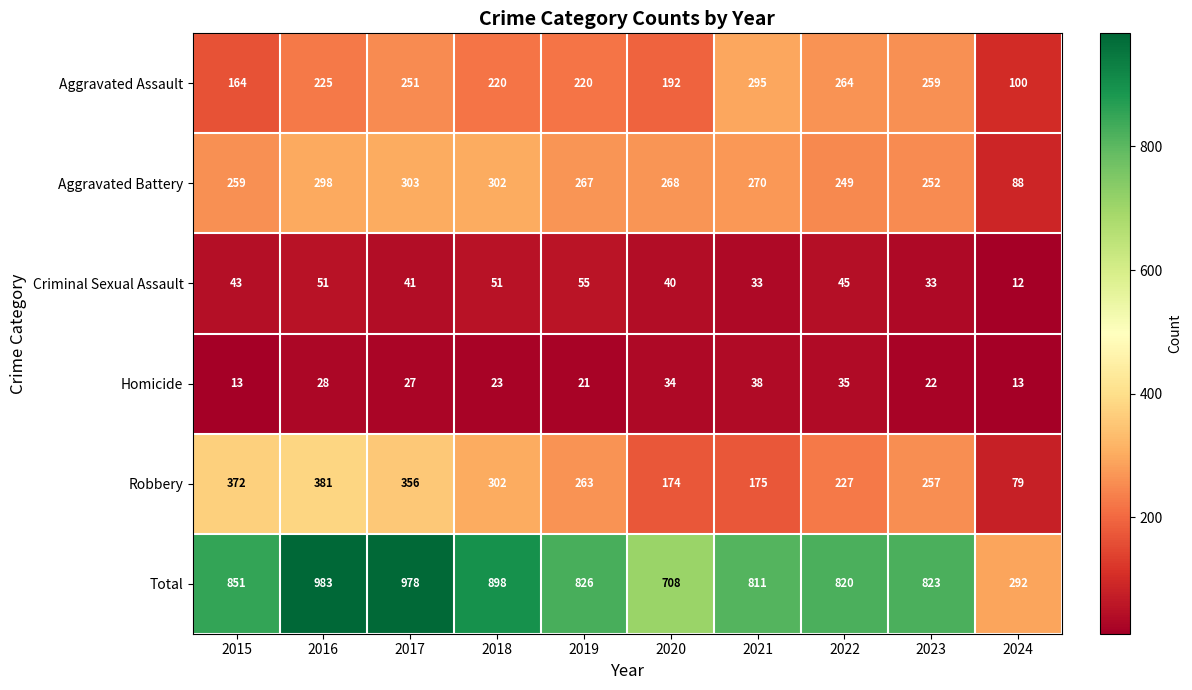

What is the average value of the Total series?

799